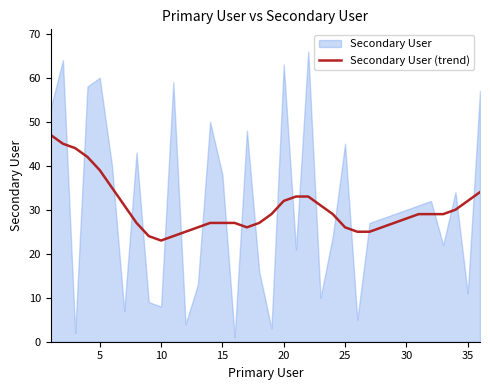

What is the difference between the maximum and minimum values?

24